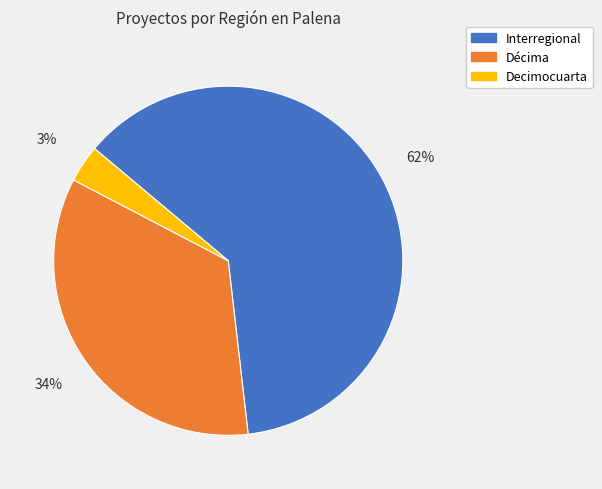

To the nearest percent, what is the average slice percentage?

33%